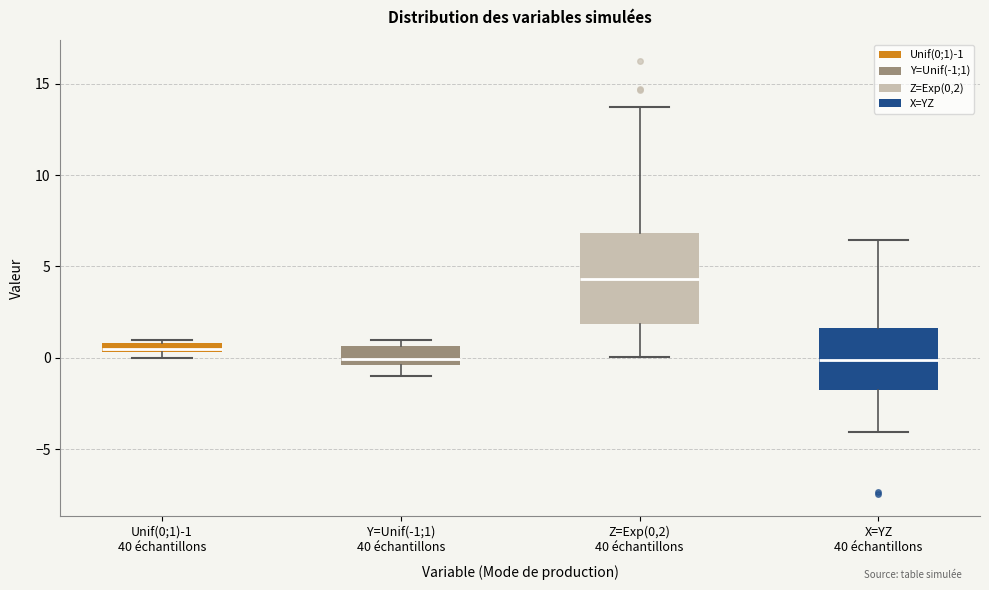

Where is the lower edge of the box for X=YZ 40 échantillons on the y-axis? The values are not printed on the chart, so give them approximately, as read against the axis.

-2.0